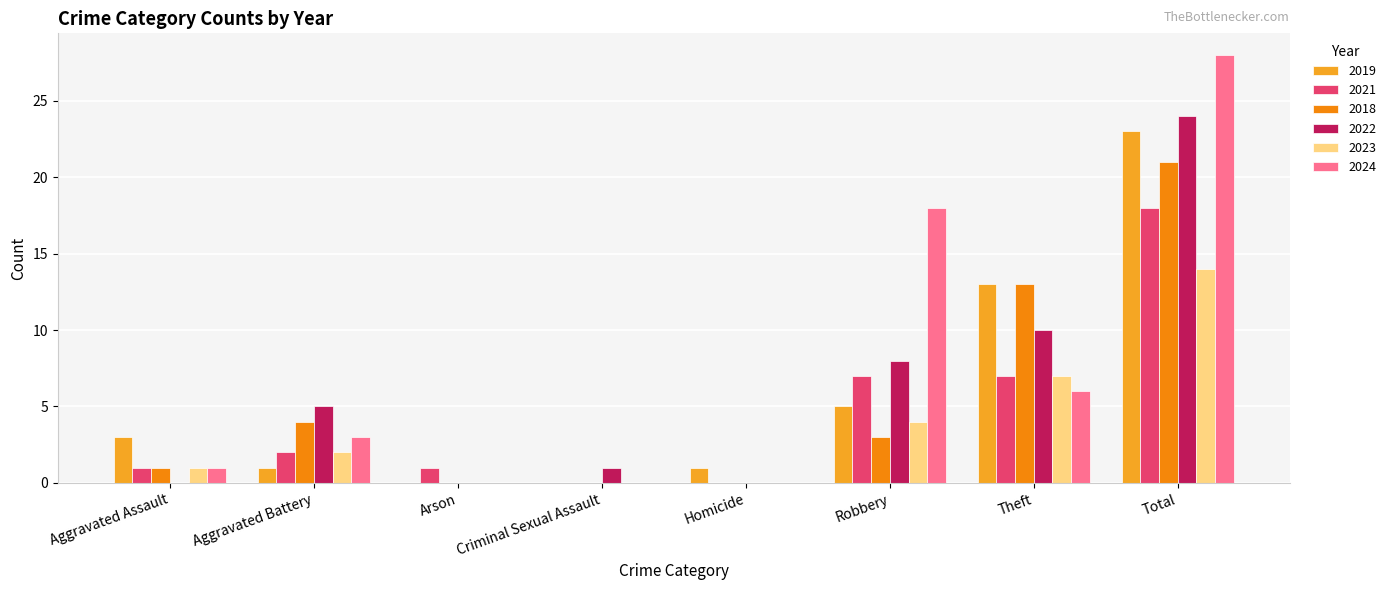

Is it true that 2019 equals 0 at Criminal Sexual Assault?

True